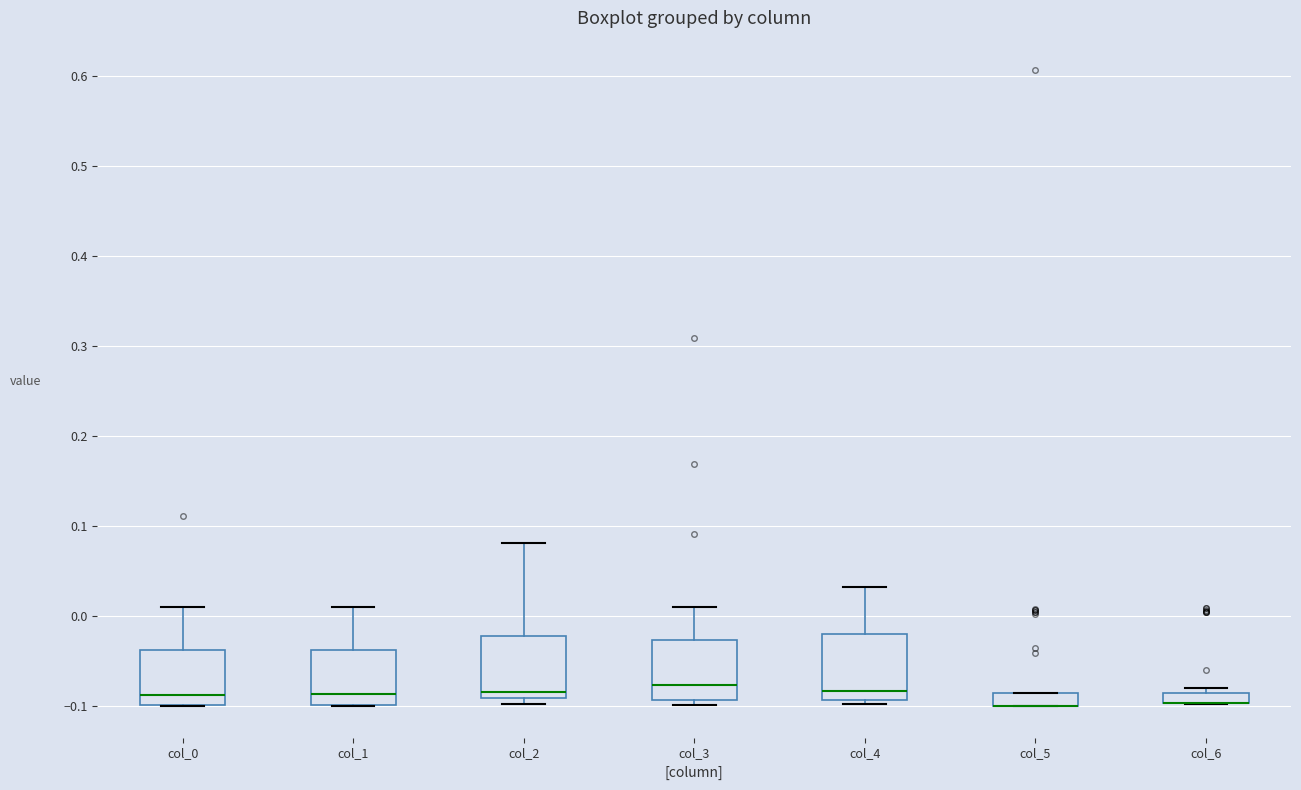

Where does the median line of the box for col_3 sit on the y-axis? The values are not printed on the chart, so give them approximately, as read against the axis.

-0.08